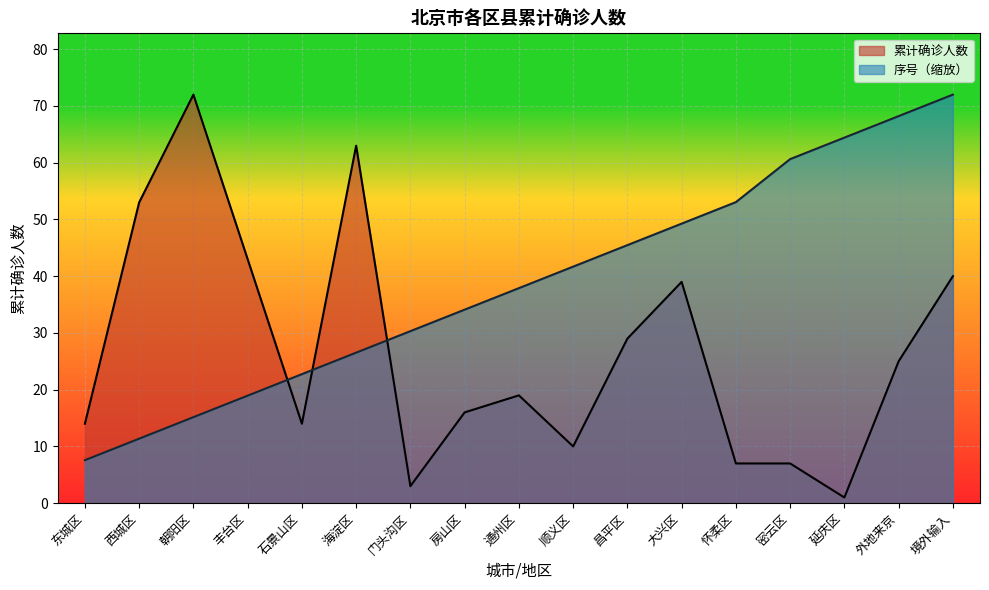

Reading left to right, list all the values displayed in this chart.

累计确诊人数: 东城区=14.0	西城区=53.0	朝阳区=72.0	丰台区=43.0	石景山区=14.0	海淀区=63.0	门头沟区=3.0	房山区=16.0	通州区=19.0	顺义区=10.0	昌平区=29.0	大兴区=39.0	怀柔区=7.0	密云区=7.0	延庆区=1.0	外地来京=25.0	境外输入=40.0
序号: 东城区=7.6	西城区=11.4	朝阳区=15.2	丰台区=18.9	石景山区=22.7	海淀区=26.5	门头沟区=30.3	房山区=34.1	通州区=37.9	顺义区=41.7	昌平区=45.5	大兴区=49.3	怀柔区=53.1	密云区=60.6	延庆区=64.4	外地来京=68.2	境外输入=72.0